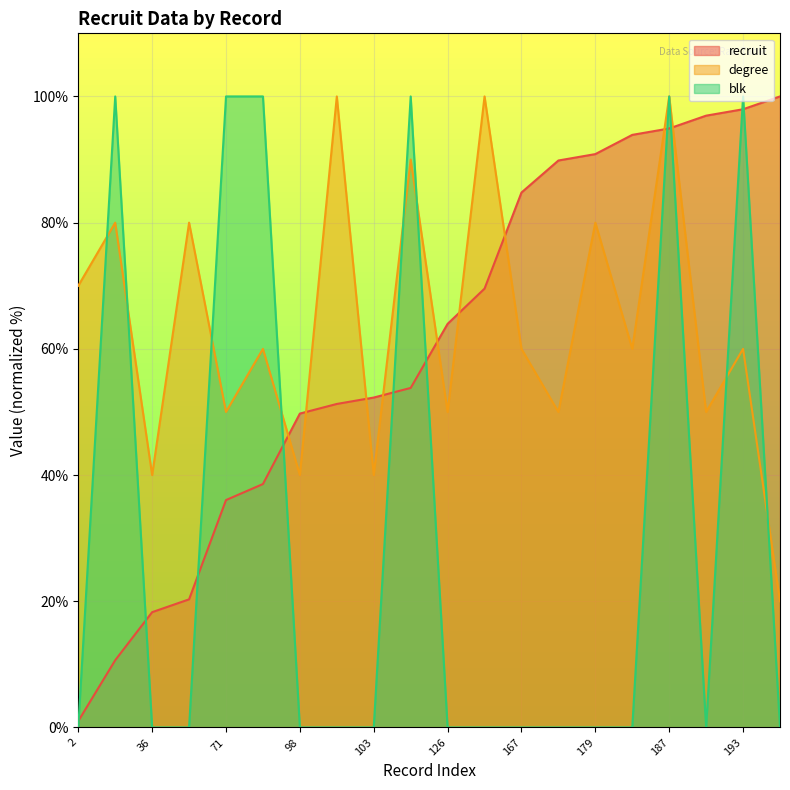

Reading left to right, transcribe all the data shown in this chart.

recruit_line: 1.0	10.7	18.3	20.3	36.0	38.6	49.7	51.3	52.3	53.8	64.0	69.5	84.8	89.8	90.9	93.9	94.9	97.0	98.0	100.0
degree_line: 70.0	80.0	40.0	80.0	50.0	60.0	40.0	100.0	40.0	90.0	50.0	100.0	60.0	50.0	80.0	60.0	100.0	50.0	60.0	20.0
blk_line: 0.0	100.0	0.0	0.0	100.0	100.0	0.0	0.0	0.0	100.0	0.0	0.0	0.0	0.0	0.0	0.0	100.0	0.0	100.0	0.0